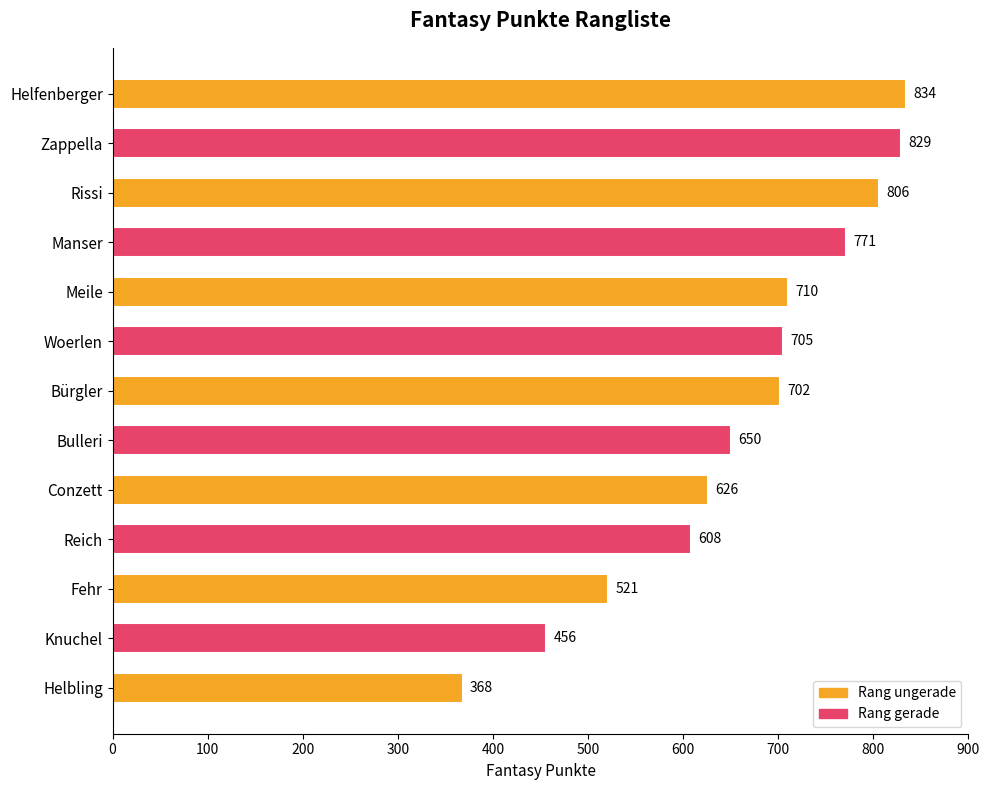

Reading bottom to top, list all the values displayed in this chart.

368	456	521	608	626	650	702	705	710	771	806	829	834